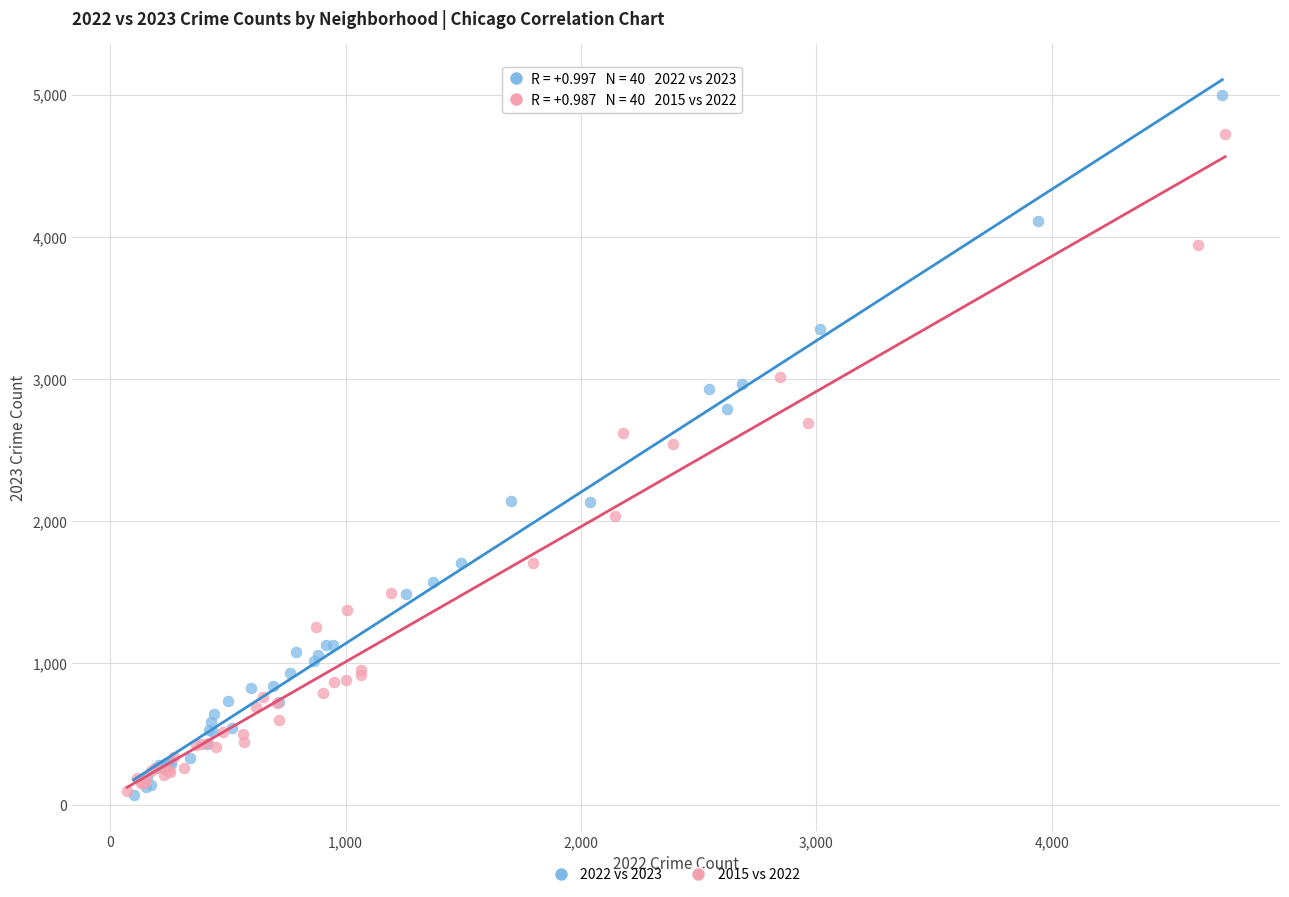

Which series reaches the maximum Y coordinate?

2022 vs 2023